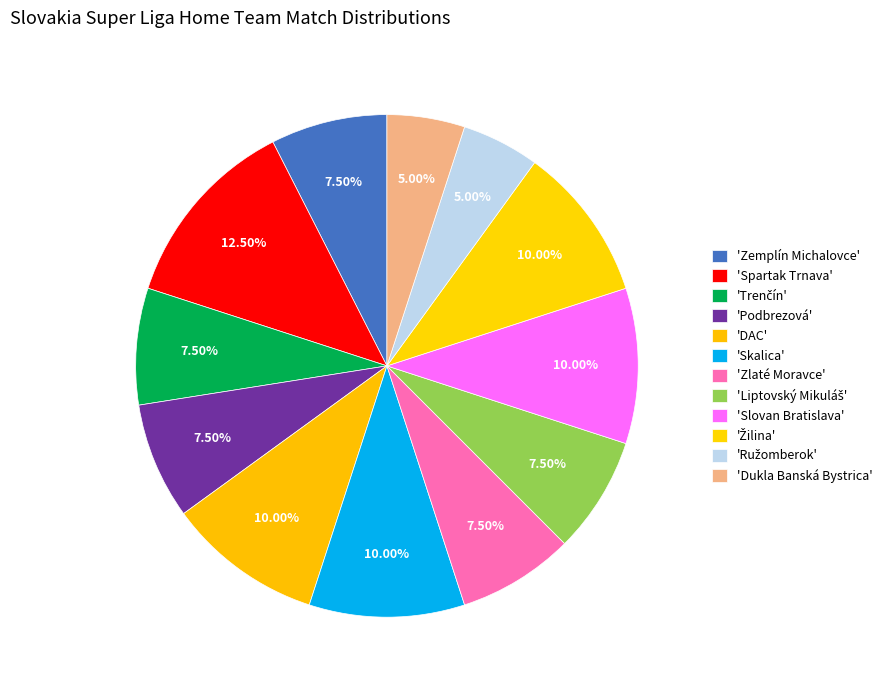

How many segments does this pie chart have?

12